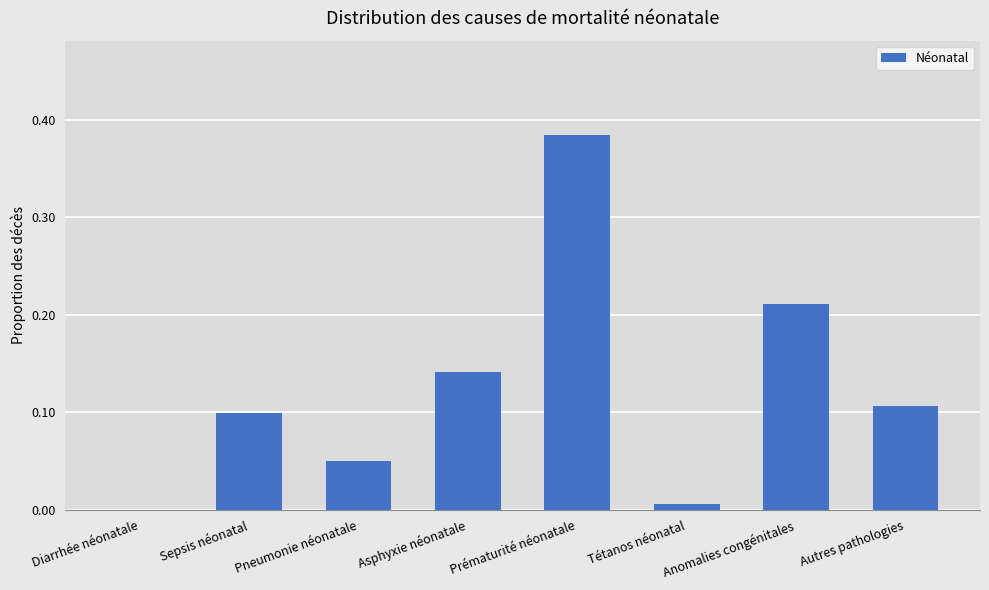

What is the sum of the values at Sepsis néonatal and Prématurité néonatale?

0.5